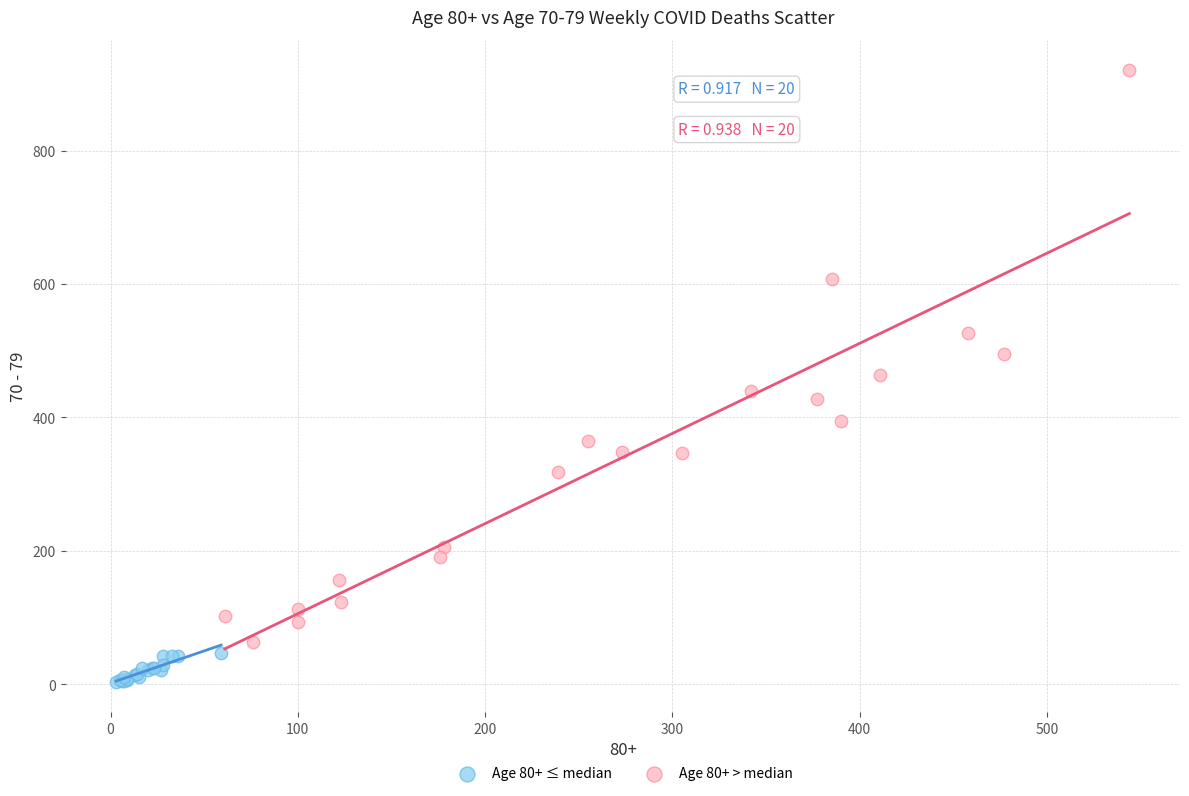

Which series reaches the minimum Y coordinate?

Age 80+ ≤ median